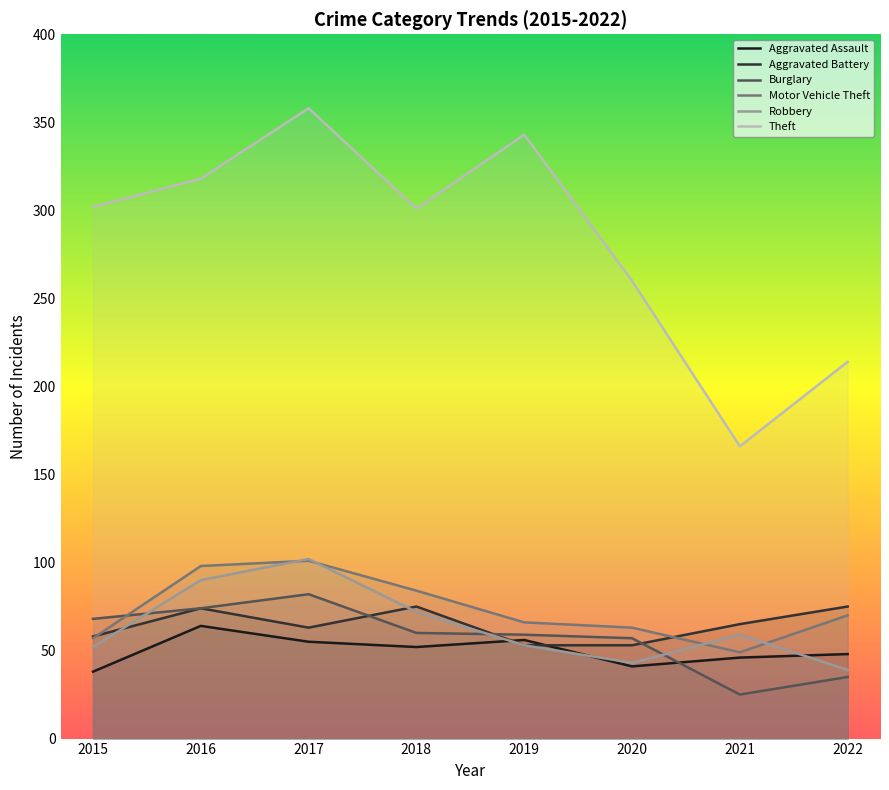

How many lines are shown in the chart?

6